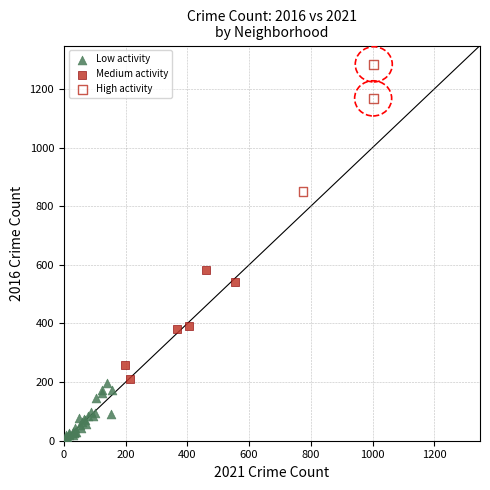

What are all the series names shown in the legend?

Low activity, Medium activity, High activity